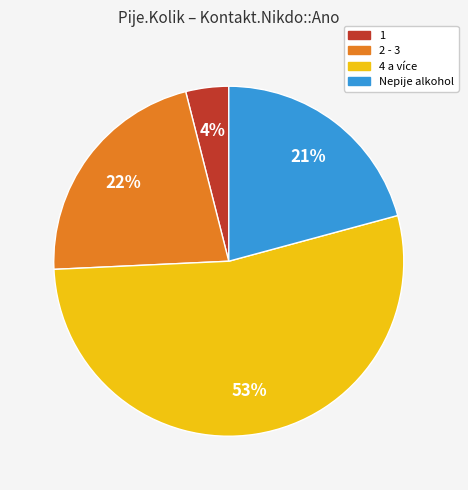

Count the number of slices in the pie.

4